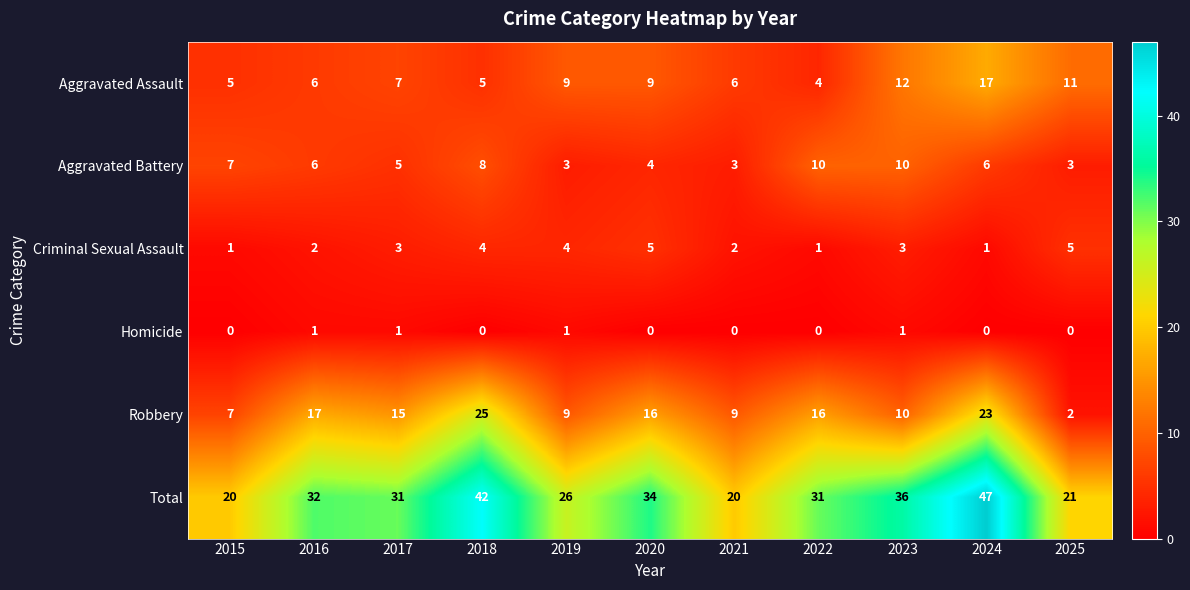

Which series has the largest range (max minus min)?

Total